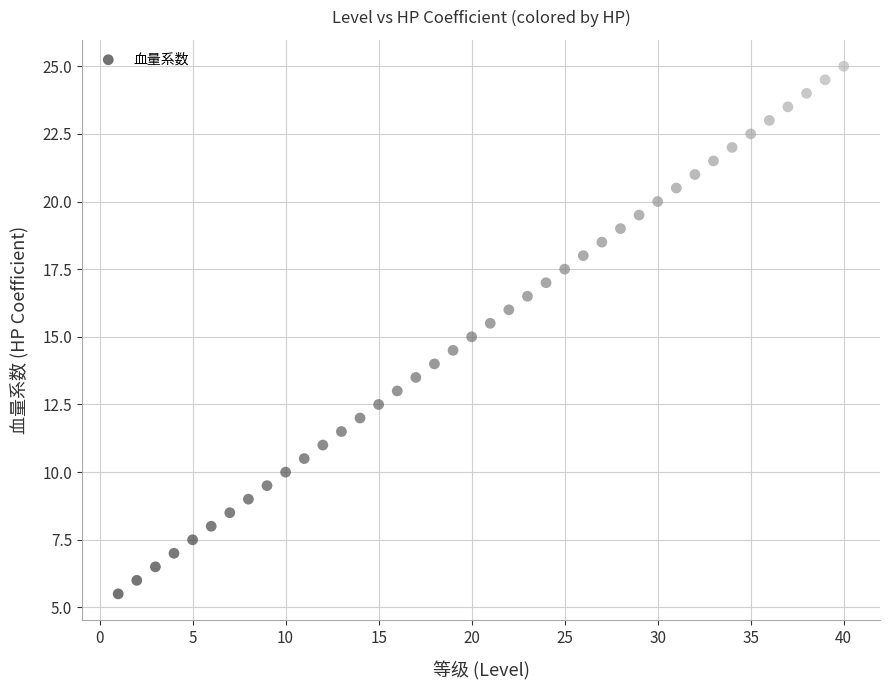

What is the range of X values (max minus min)?

39.0